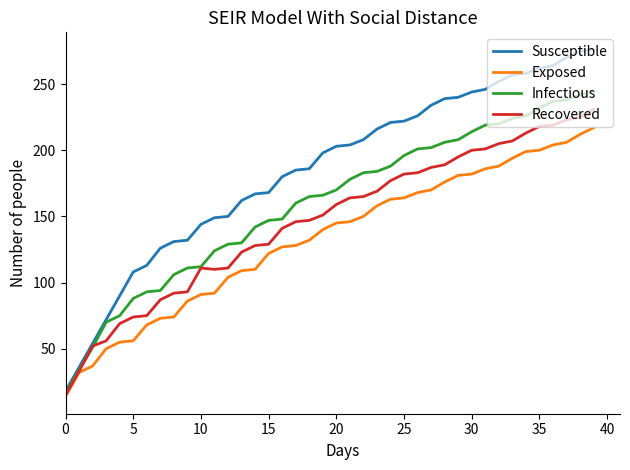

What is the greatest value displayed?

276